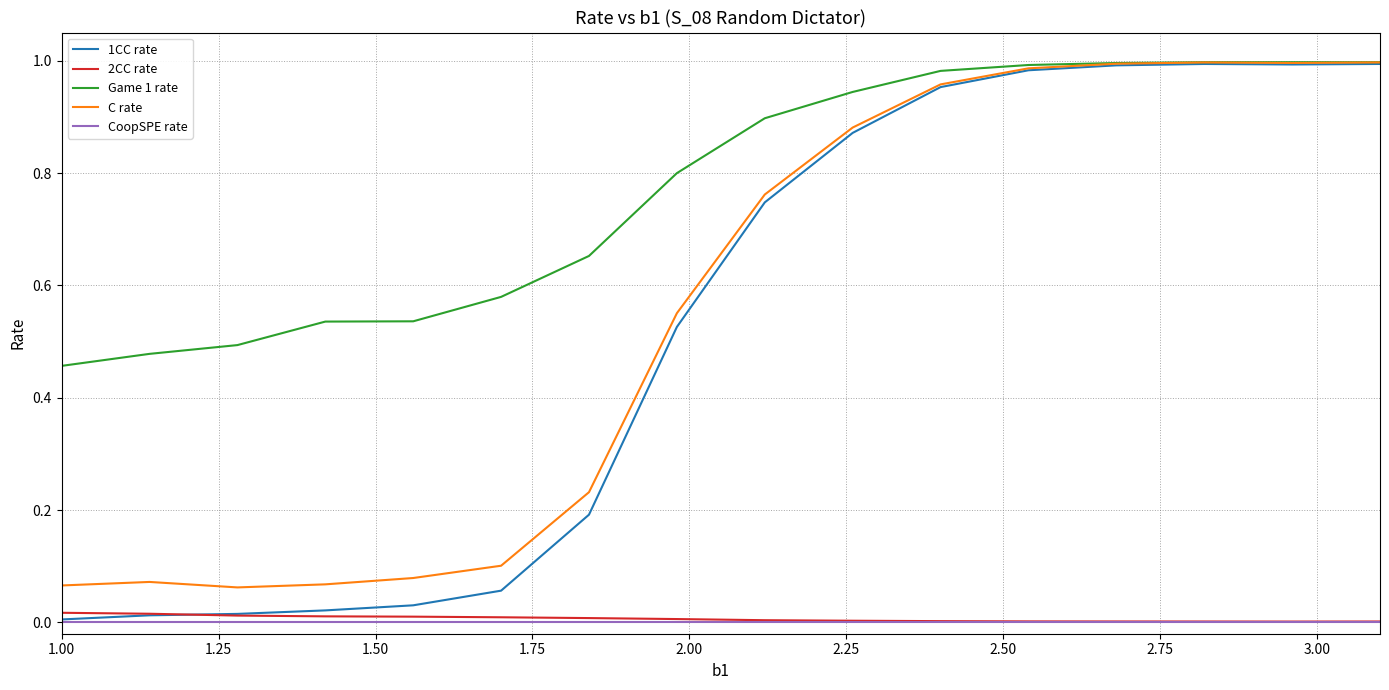

Which series has the widest spread of values?

1CC rate